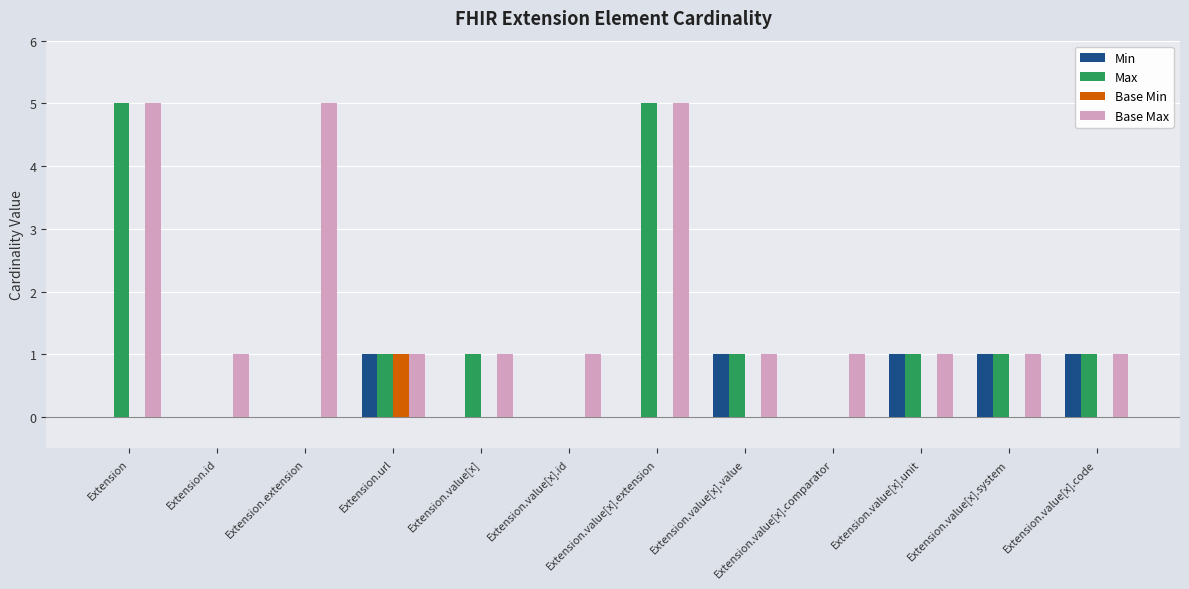

Between Extension.id and Extension.value[x], which series saw the biggest shift?

Max